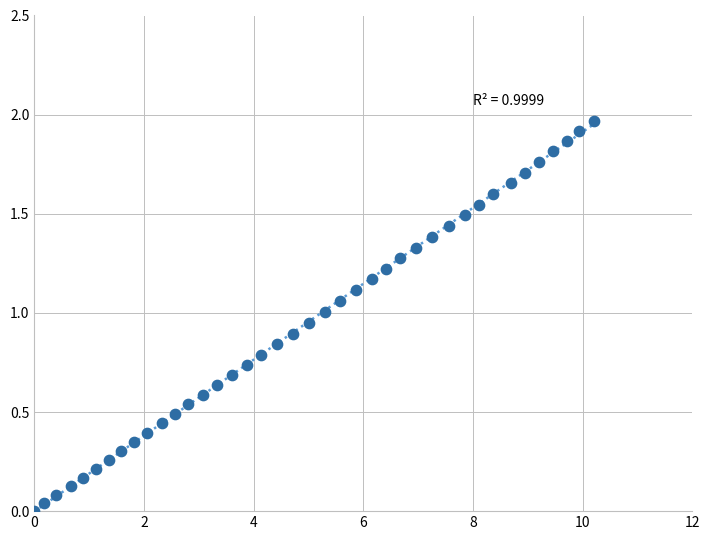

What is the range of X values (max minus min)?

10.2